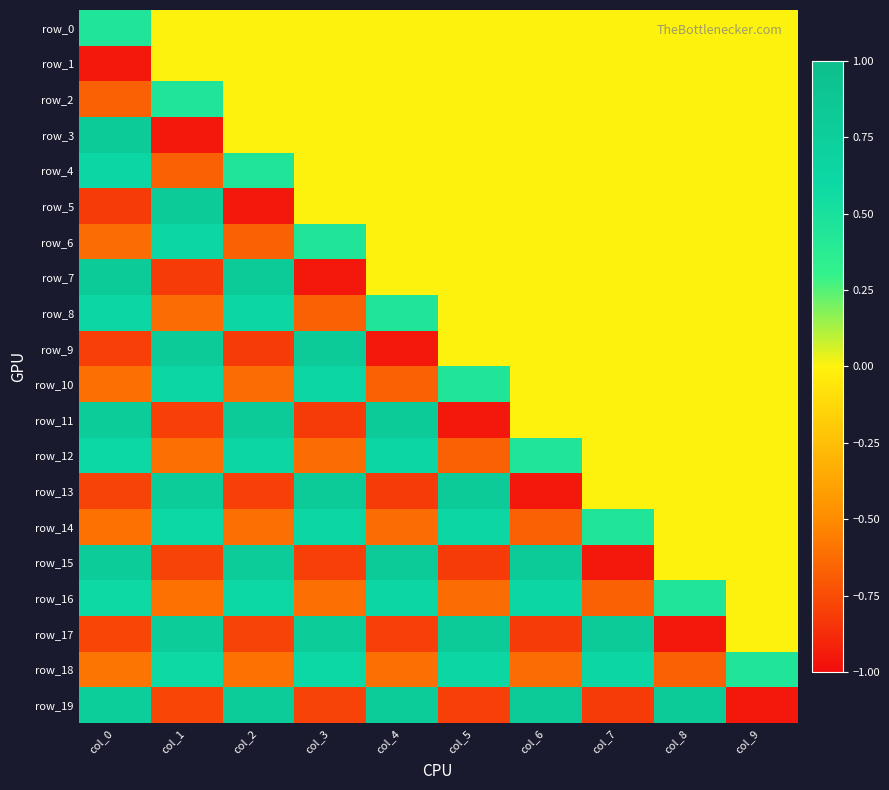

True or false: row_14 has a value of -0.6 at col_0.

True